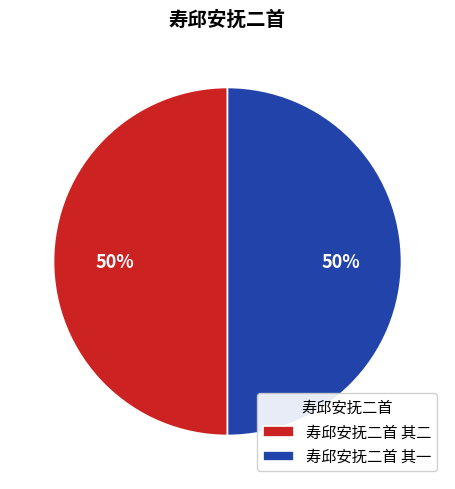

The 寿邱安抚二首 其一 slice represents 50% of the pie. True or false?

True